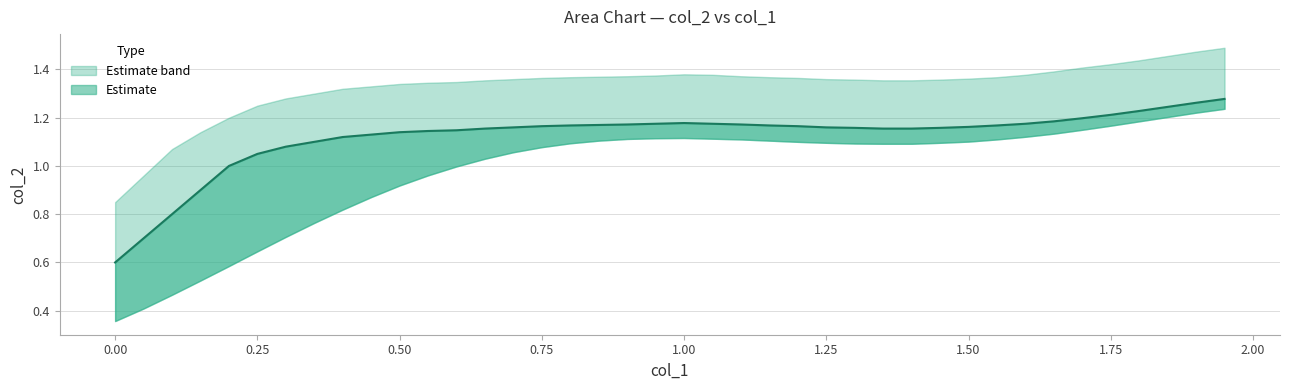

What is the sum of all main values?

44.8